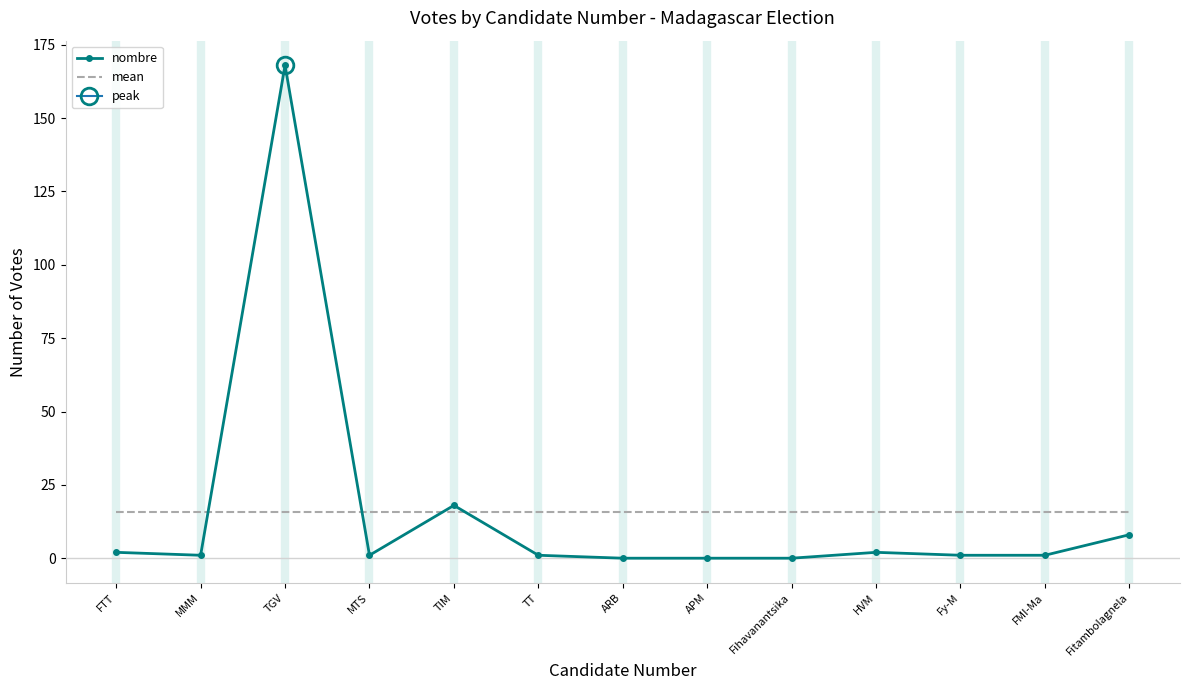

What is the average value of the mean series?

15.6